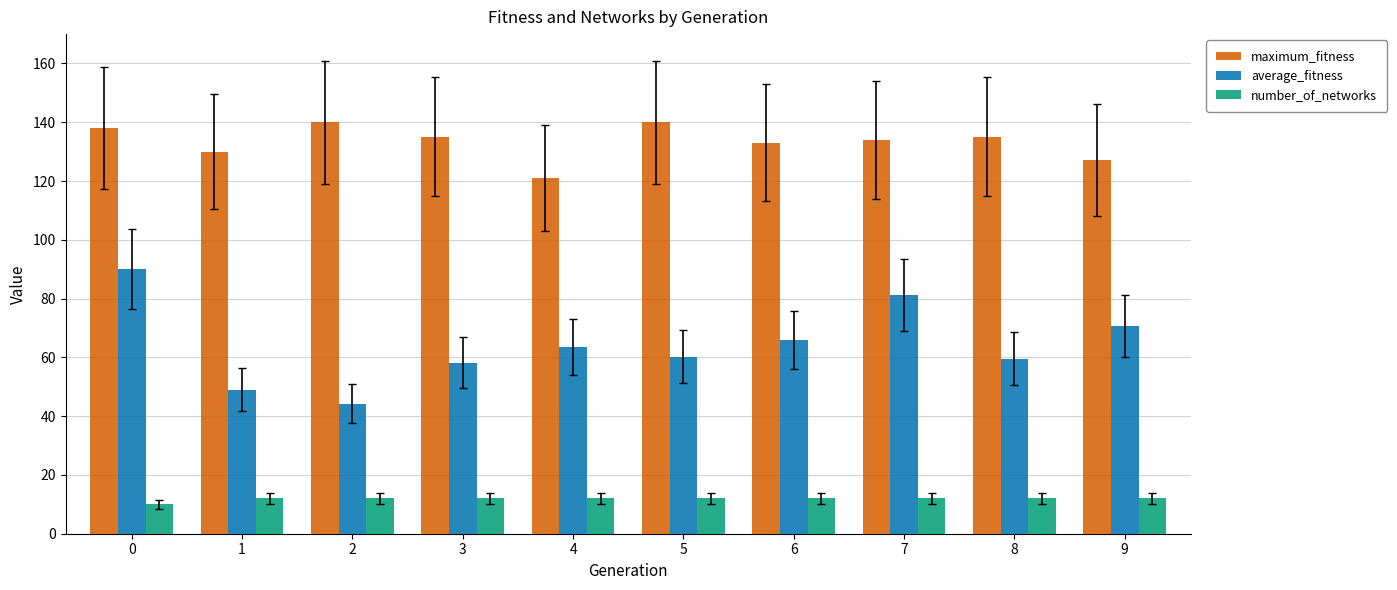

The value of number_of_networks at 9 is 12.0. True or false?

True